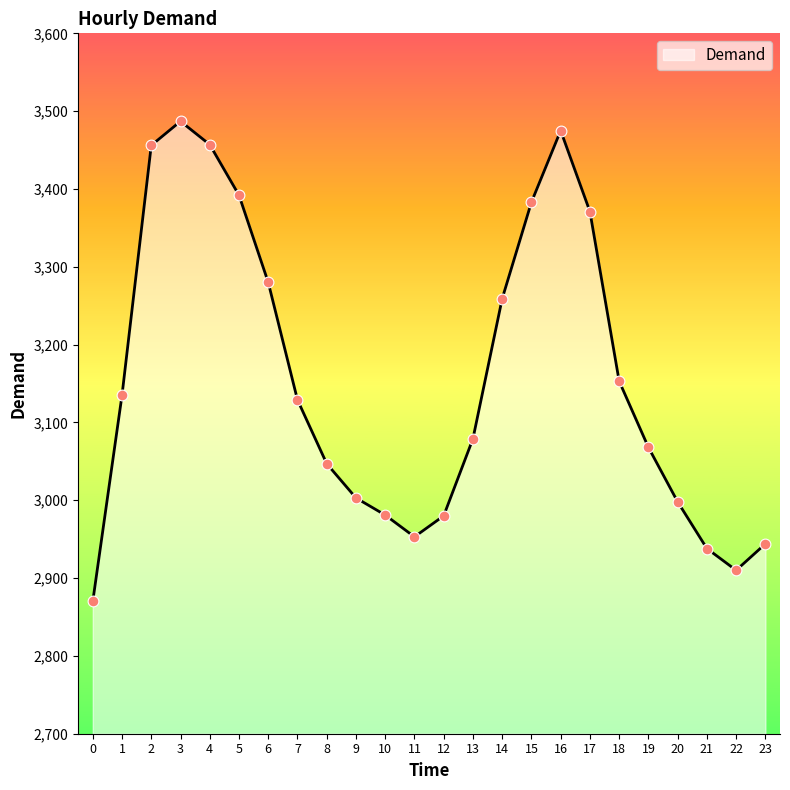

Between 22 and 2, which is larger?

2